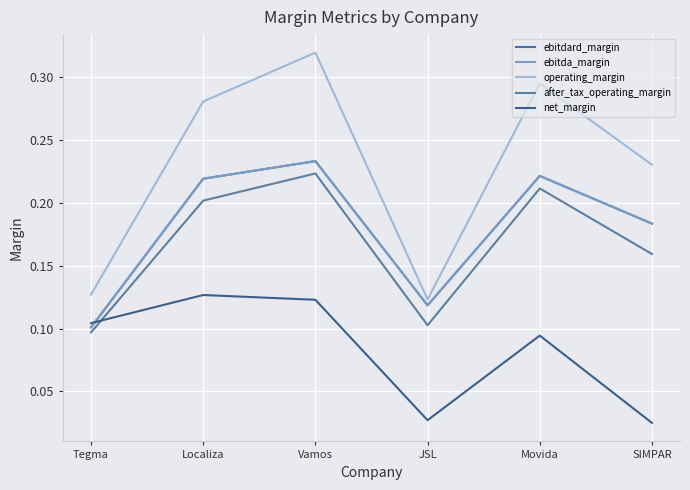

The value of after_tax_operating_margin at Vamos is 0.3. True or false?

False